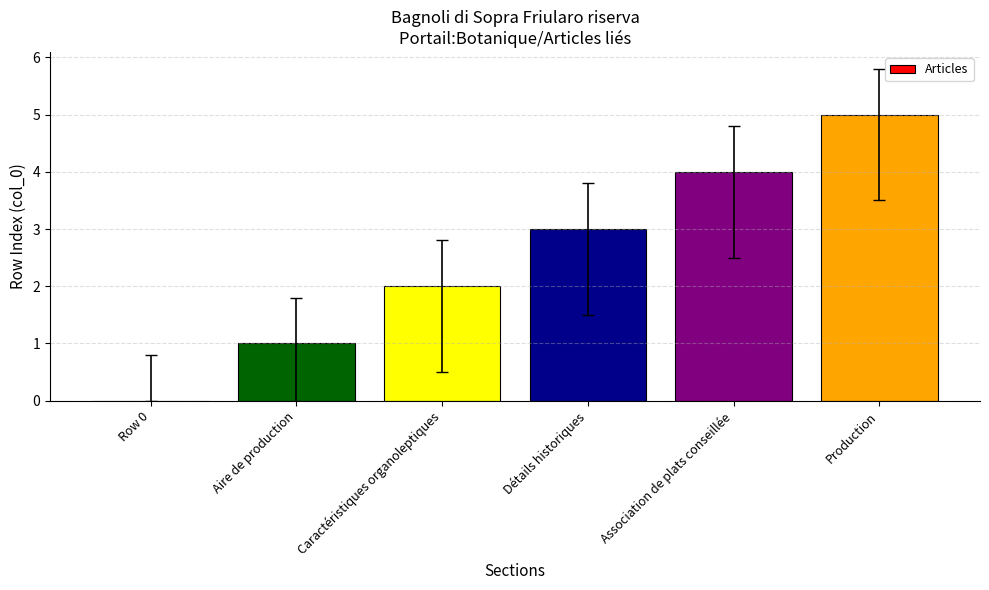

At which category does the chart reach its peak across all series?

Production